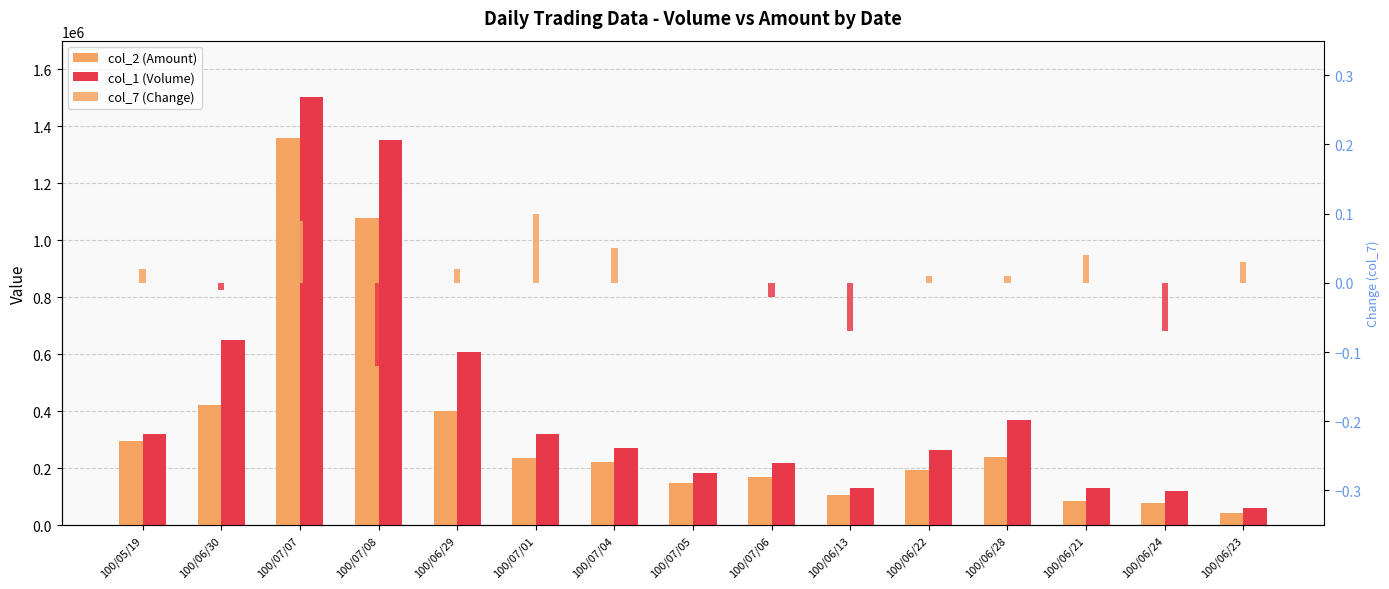

Read the col_7 (Change) value at 100/07/01.

0.1